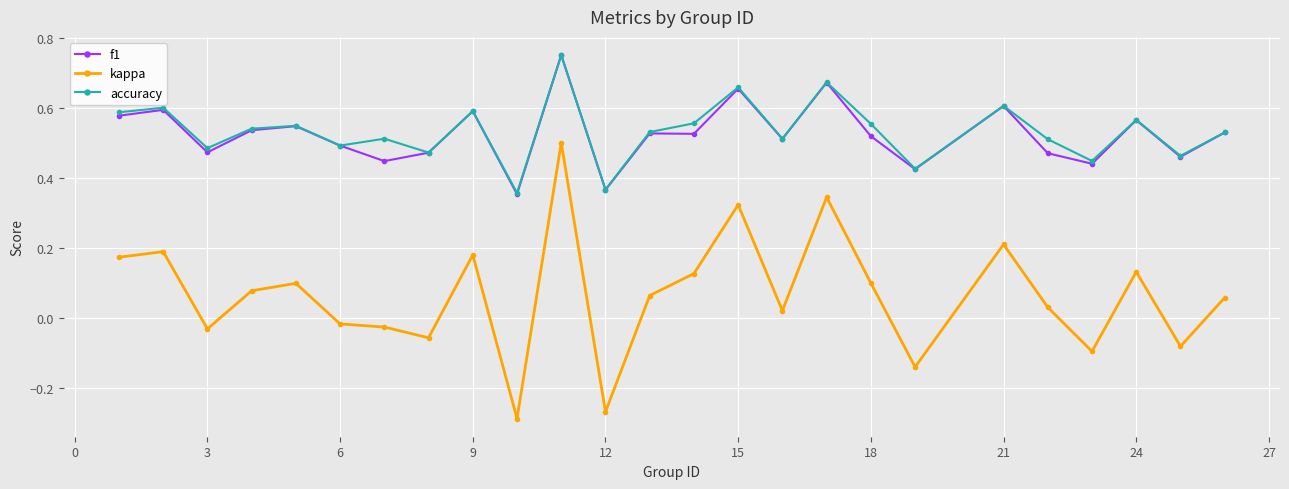

What are all the series names shown in the legend?

f1, kappa, accuracy